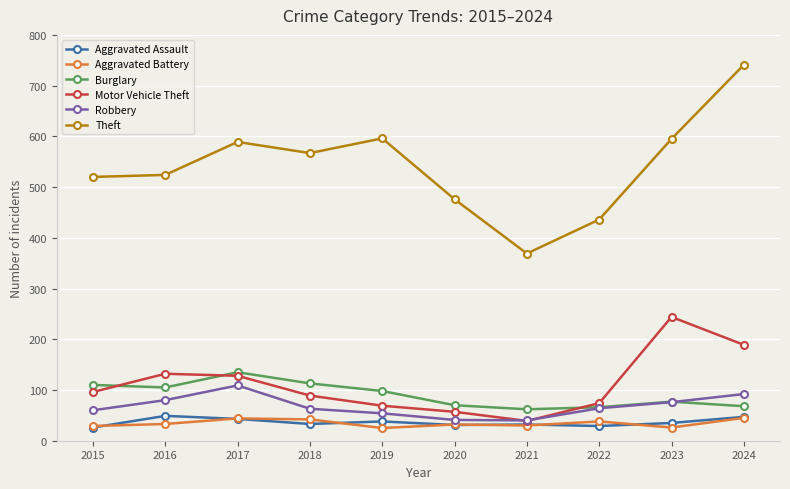

At which category is the sum across all series the highest?

2024